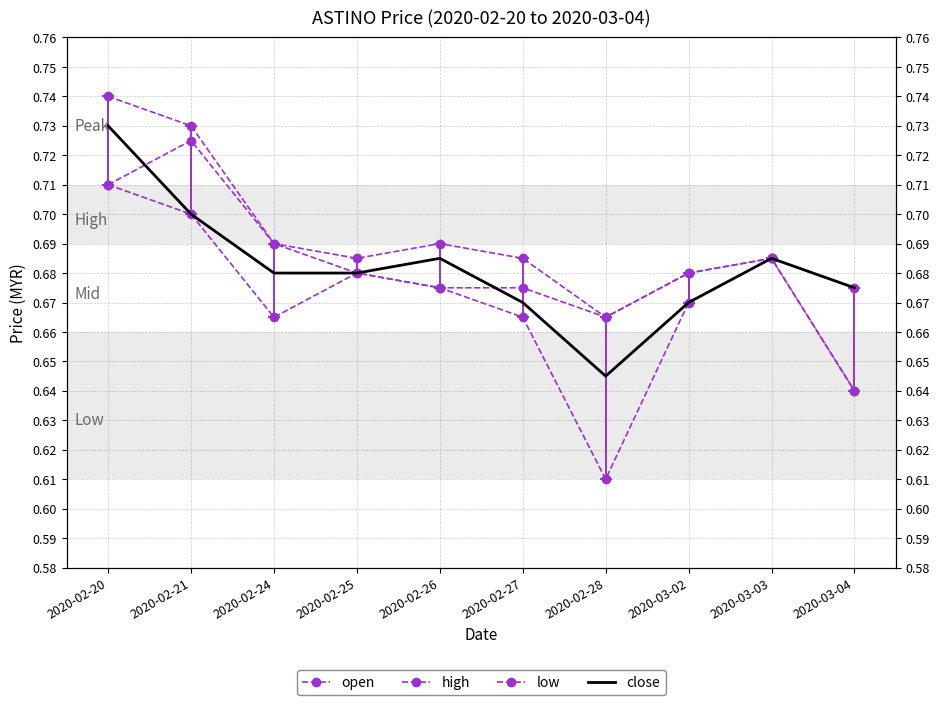

What is the total value across all series at 2020-02-25?

2.7